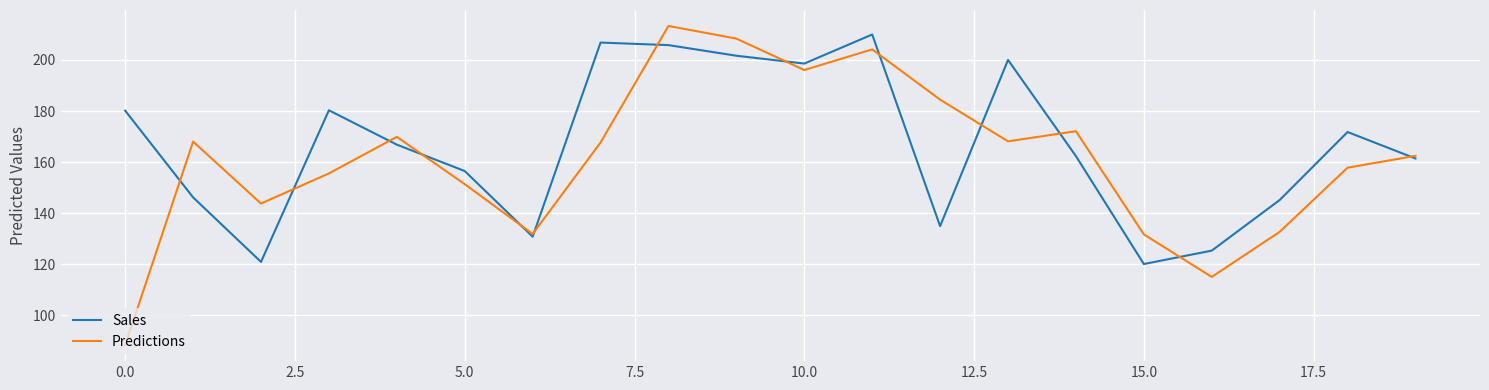

List the series in order of their overall mean, highest first.

Sales, Predictions